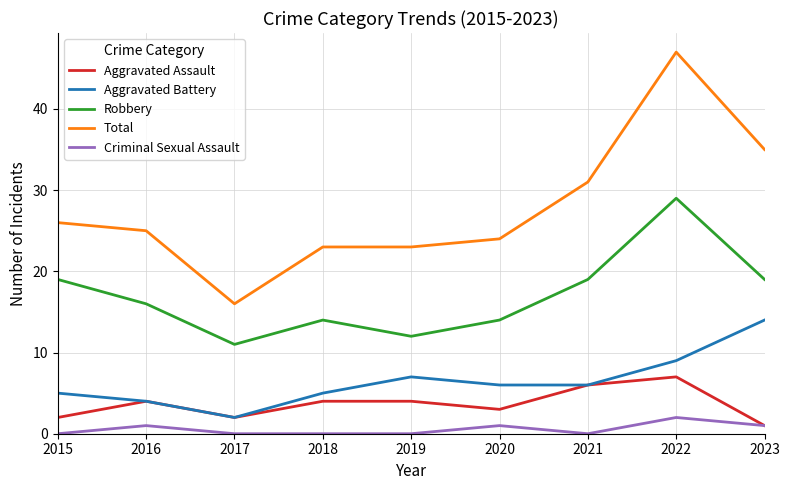

Reading left to right, extract all data points from this chart.

Aggravated Assault: 2015=2	2016=4	2017=2	2018=4	2019=4	2020=3	2021=6	2022=7	2023=1
Aggravated Battery: 2015=5	2016=4	2017=2	2018=5	2019=7	2020=6	2021=6	2022=9	2023=14
Robbery: 2015=19	2016=16	2017=11	2018=14	2019=12	2020=14	2021=19	2022=29	2023=19
Total: 2015=26	2016=25	2017=16	2018=23	2019=23	2020=24	2021=31	2022=47	2023=35
Criminal Sexual Assault: 2015=0	2016=1	2017=0	2018=0	2019=0	2020=1	2021=0	2022=2	2023=1